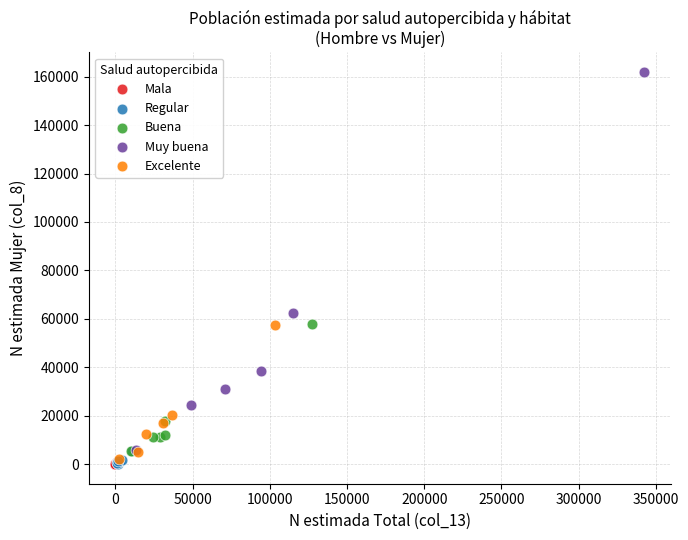

Which series has the largest Y range (max minus min)?

Muy buena